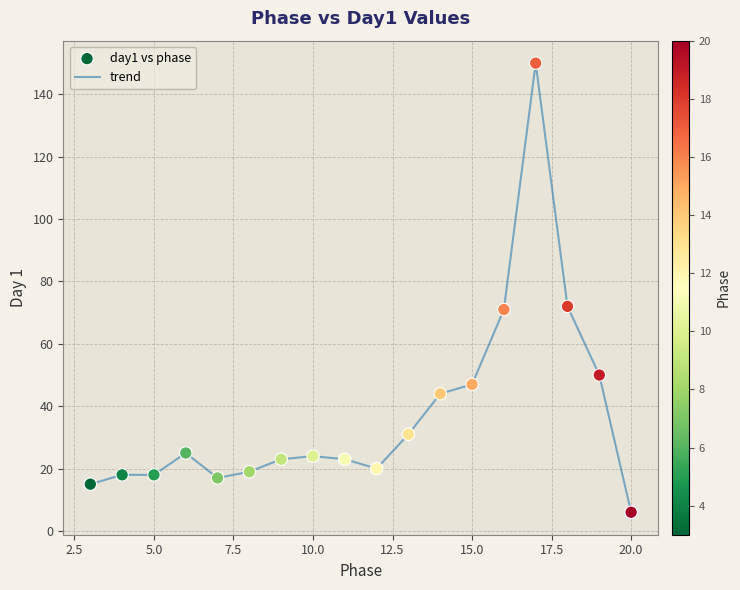

What is the minimum value shown in the chart?

6